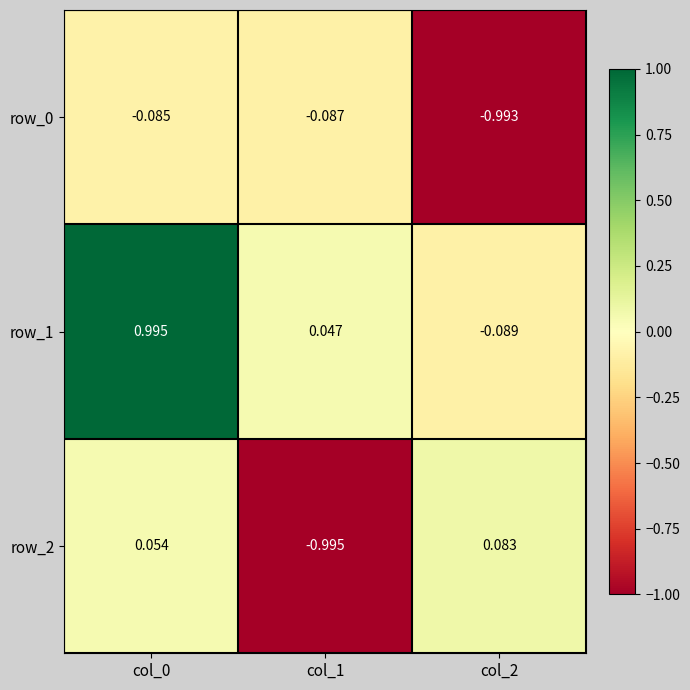

How many values in the row_2 series exceed 0?

2